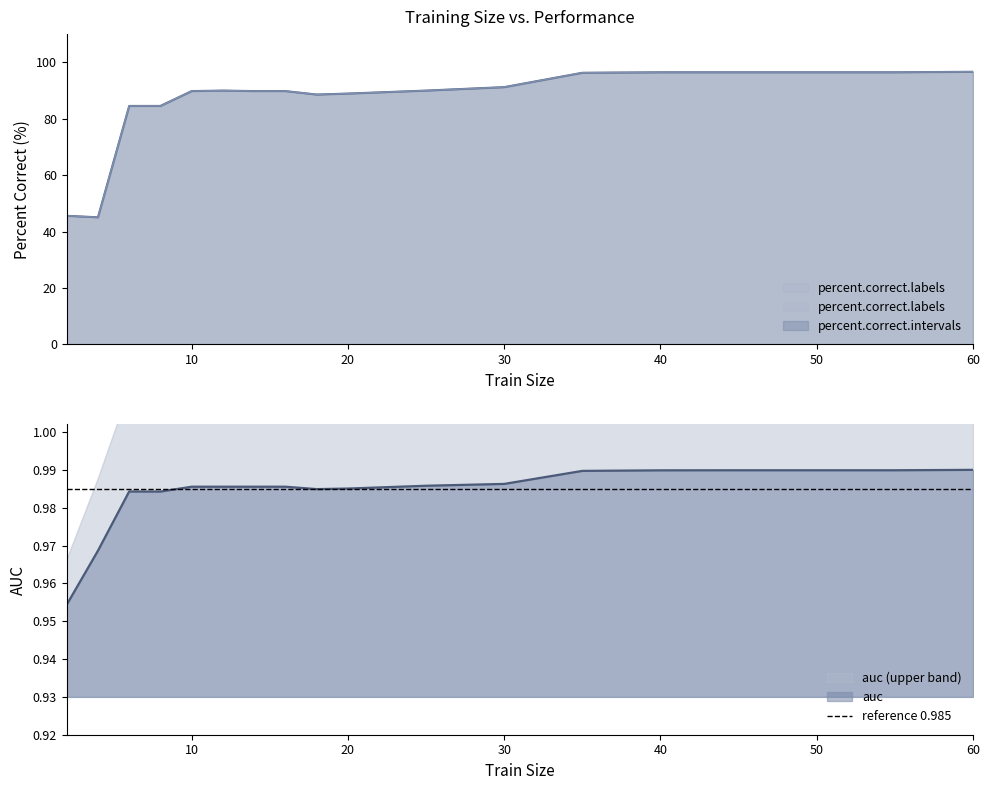

Is the value of percent.correct.intervals at 25 greater than the value of percent.correct.labels at 40?

No